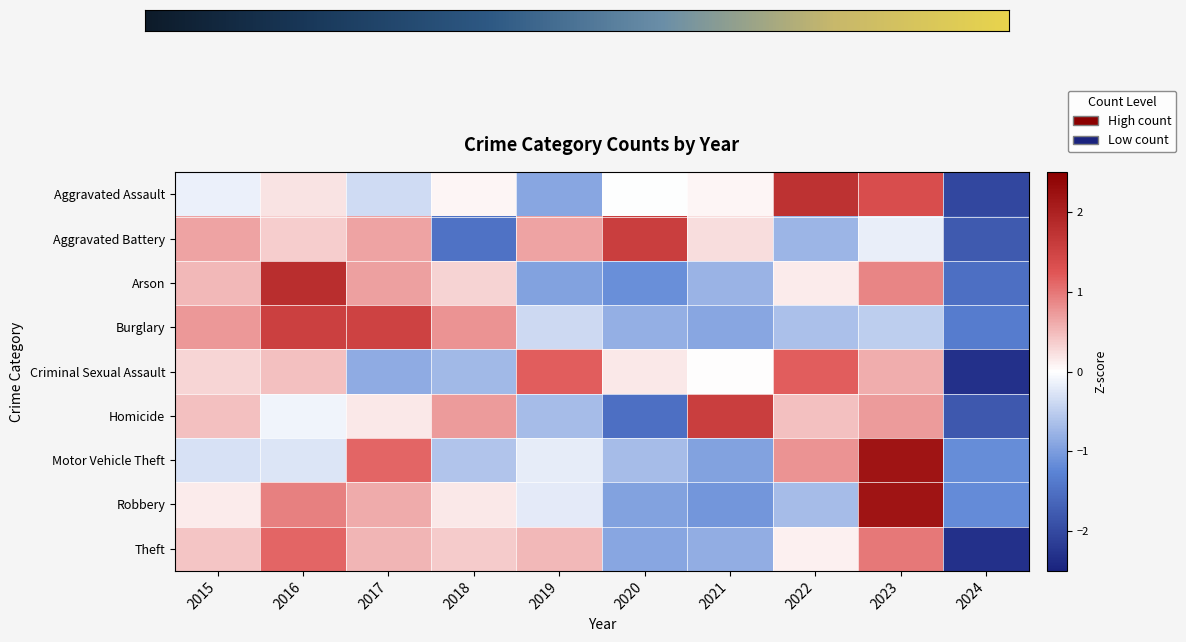

What is the sum of the Aggravated Assault values at 2015 and 2024?

-2.2